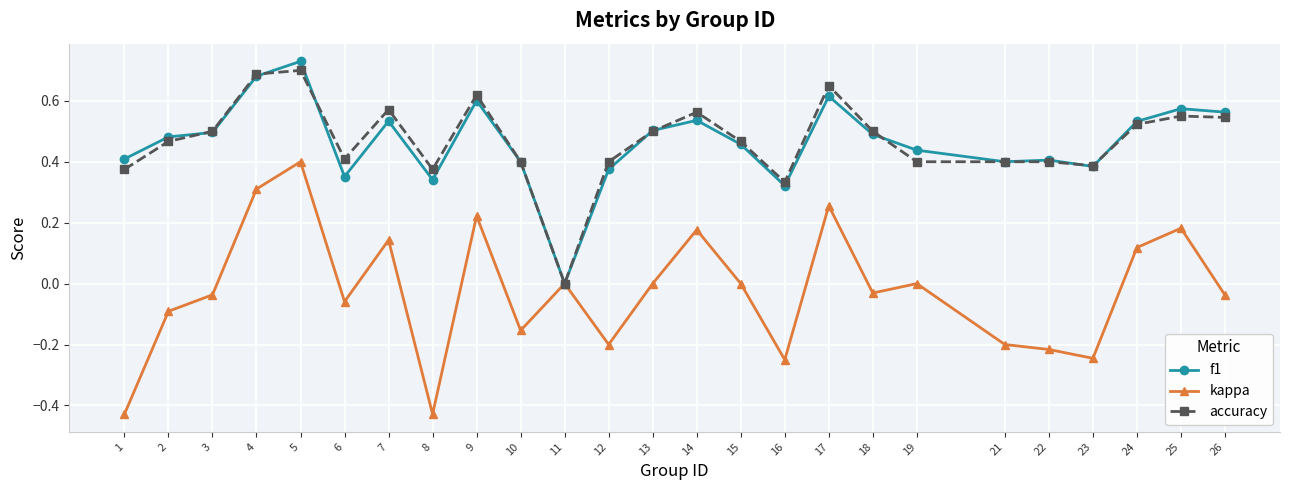

The f1 series shows 0.5 at 13. True or false?

True